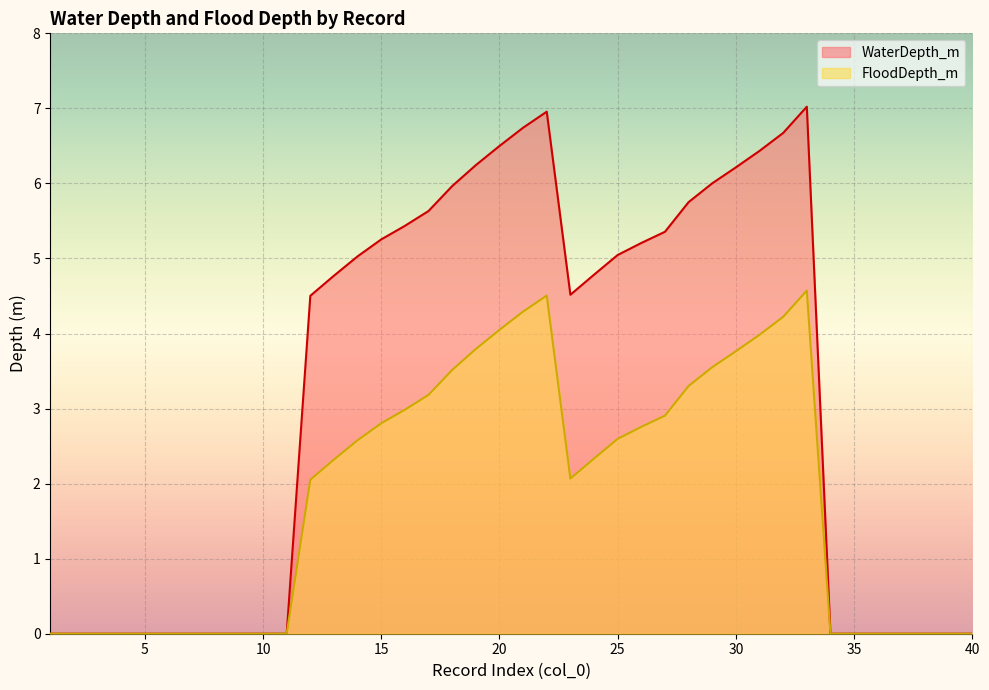

Which has a higher value, 8 or 10?

8